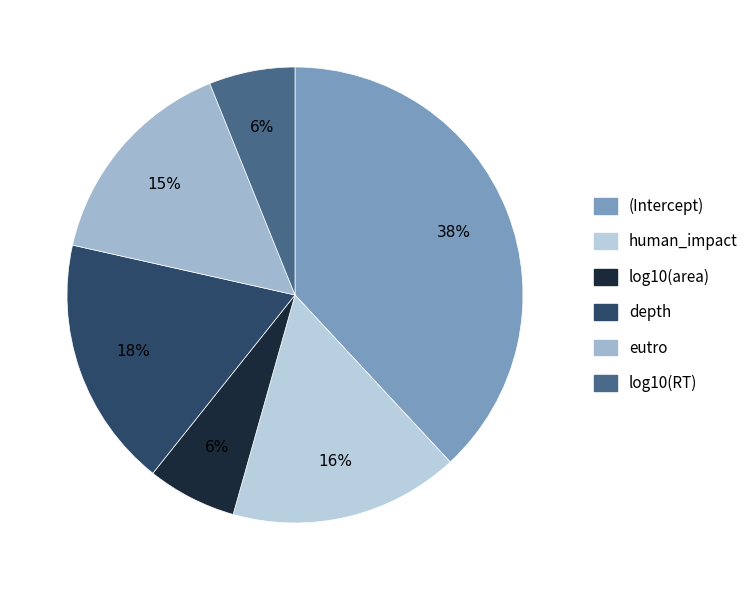

True or false: human_impact accounts for 16% of the total.

True